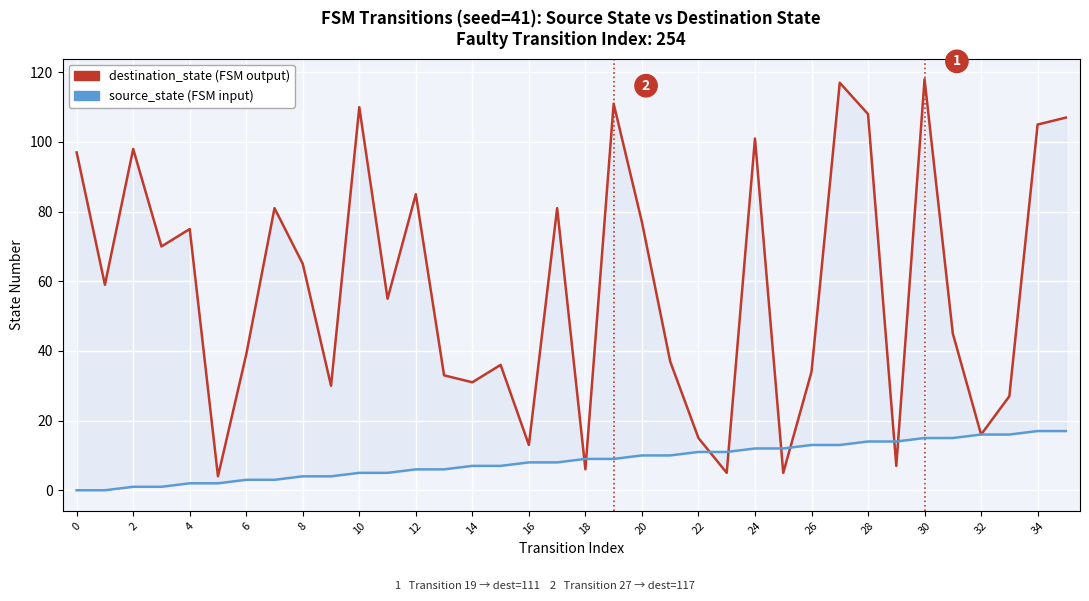

What is the sum of the destination_state values at 25 and 0?

102